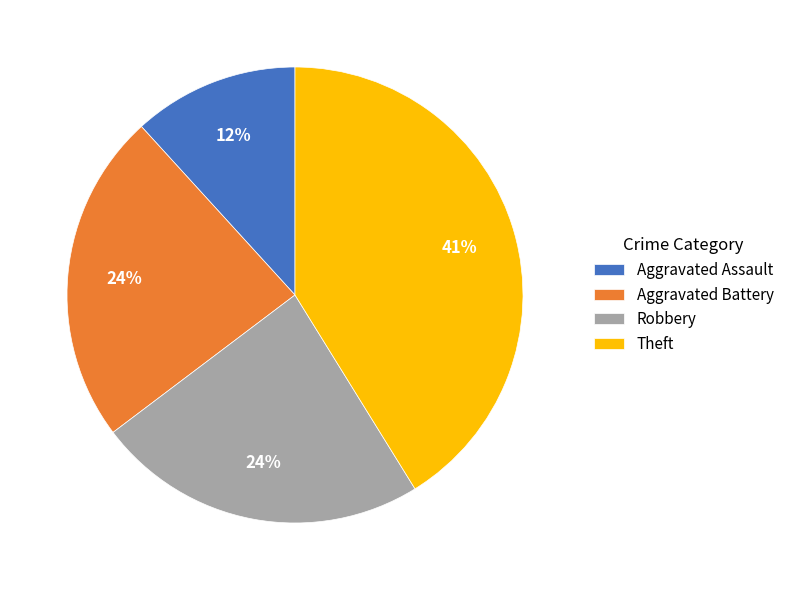

Which category has the smallest portion of the pie?

Aggravated Assault